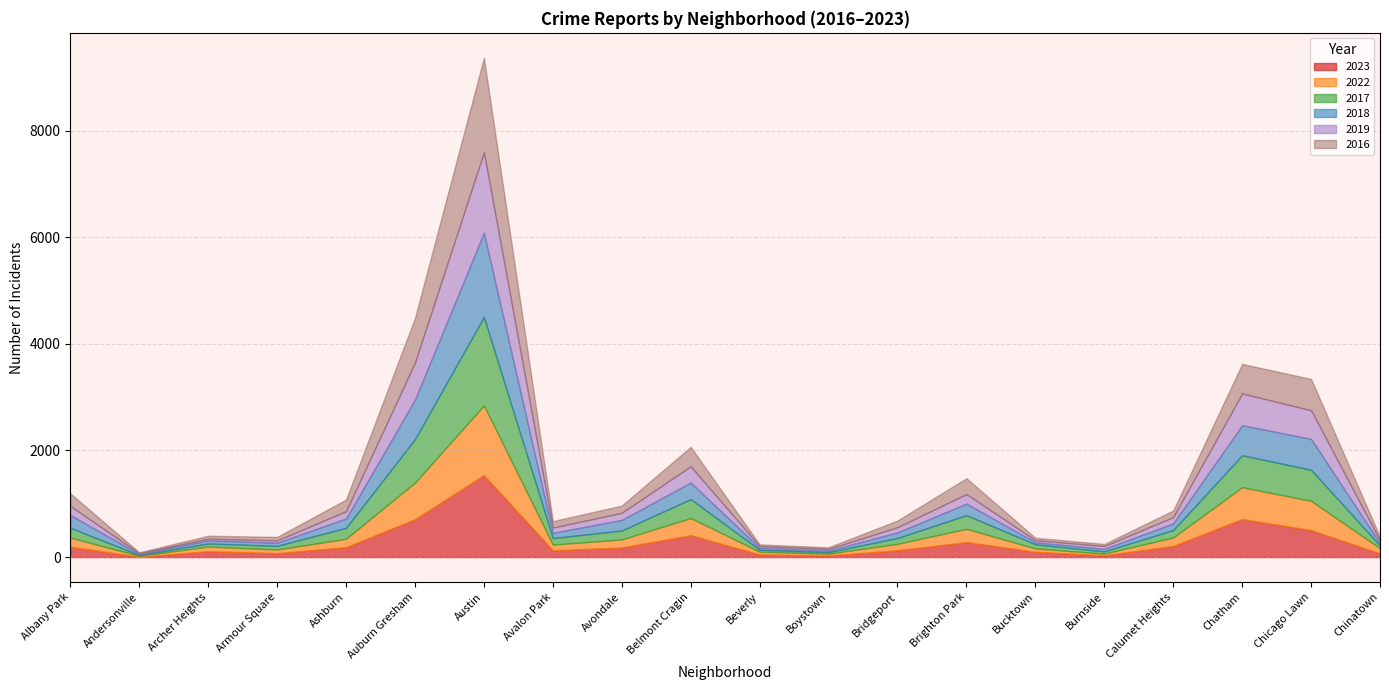

What is the spread (max minus min) of values at Armour Square?

31